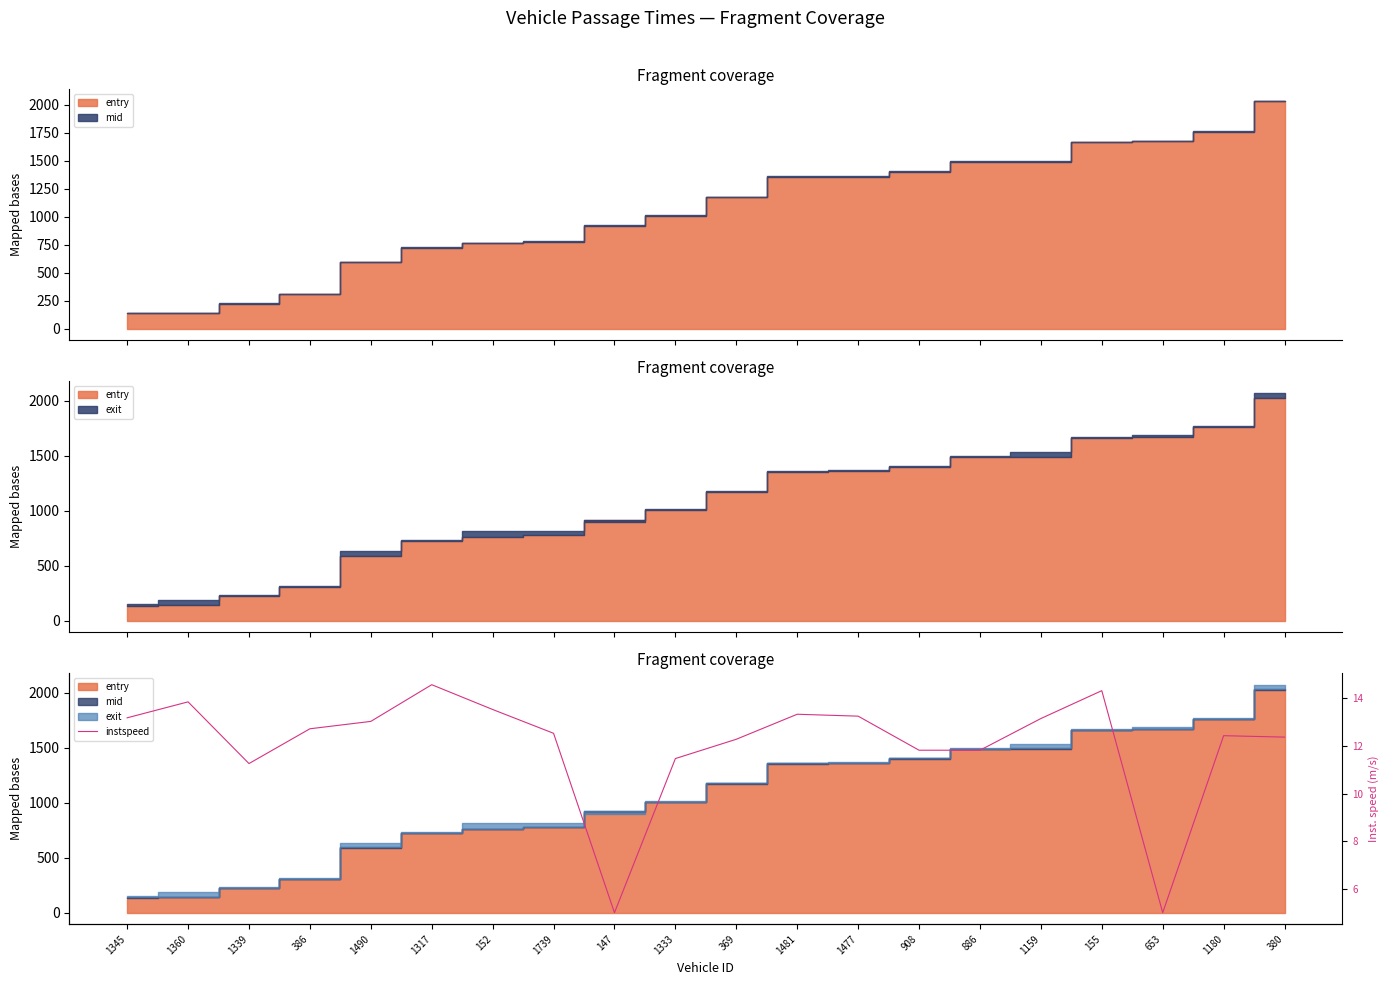

What is the minimum value shown in the chart?

5.0